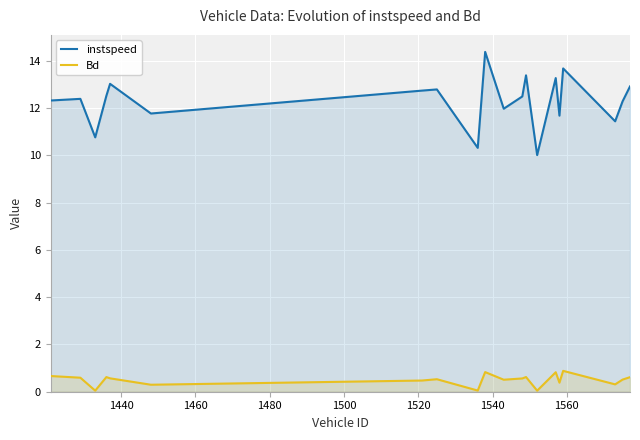

What is the minimum value for instspeed?

10.0